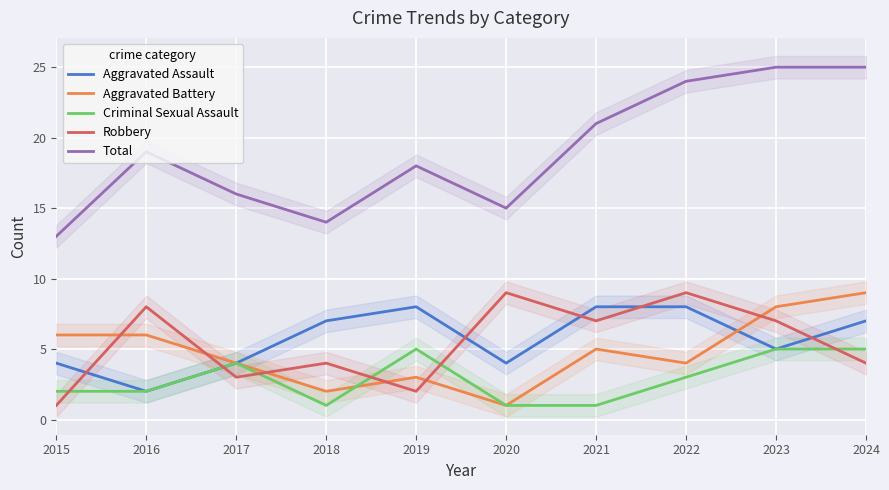

Where does the Criminal Sexual Assault series first go above 3?

2017